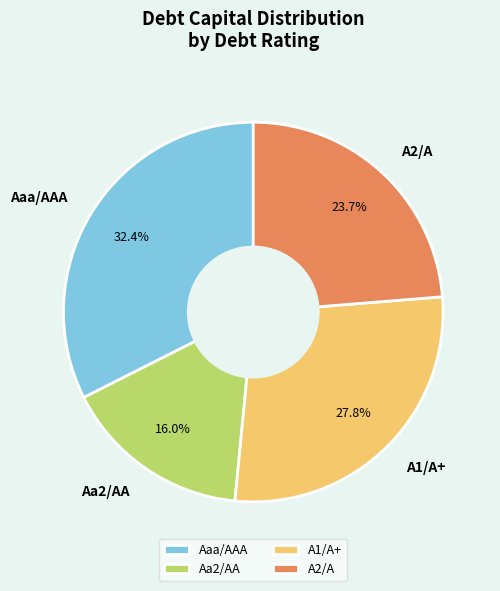

Is there a majority slice in this chart?

No